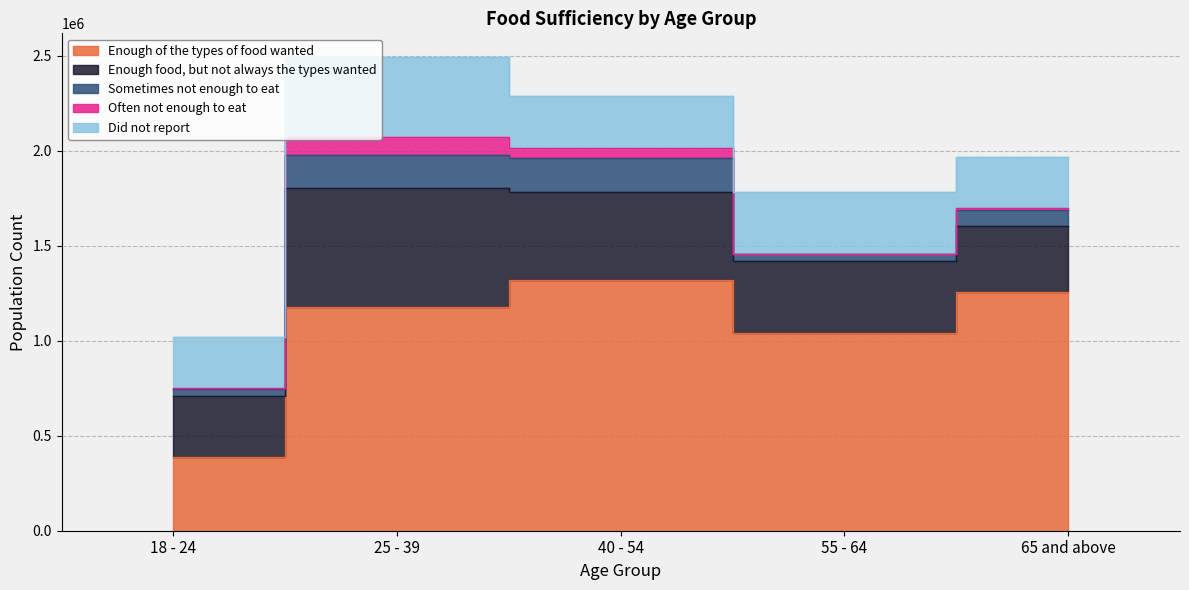

How many interior local peaks does the Sometimes not enough to eat series have?

1